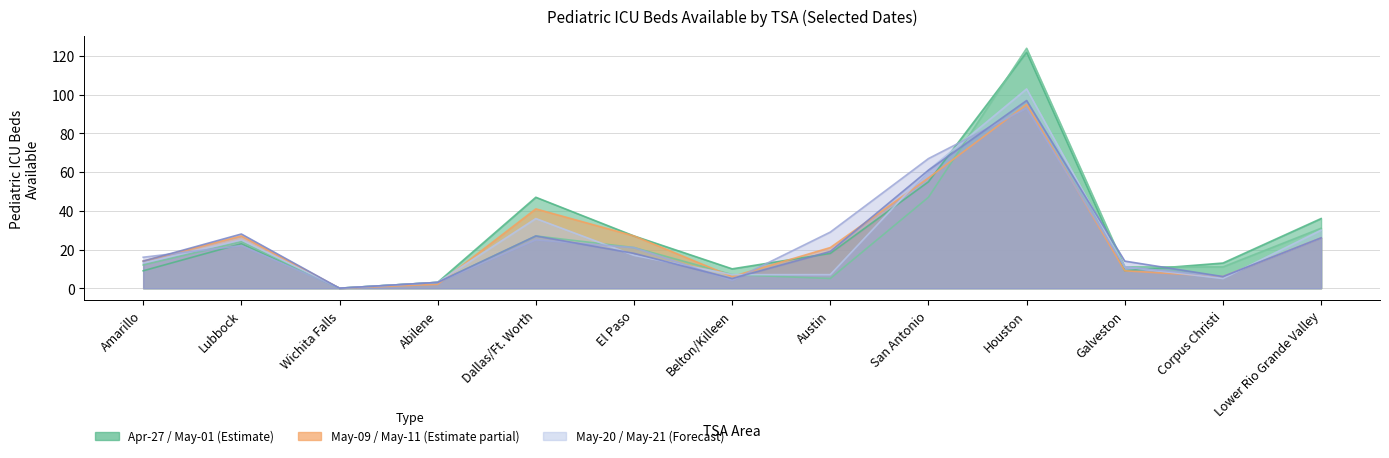

At which label does 2020-05-11 (col_31) first exceed 13?

Lubbock